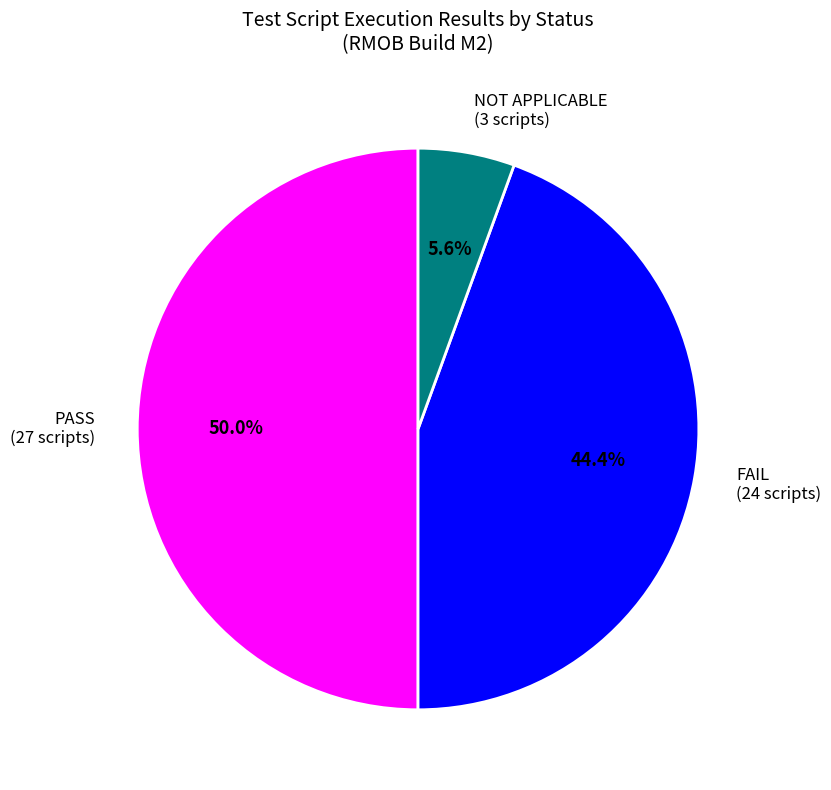

To the nearest percent, what is the average slice percentage?

33%